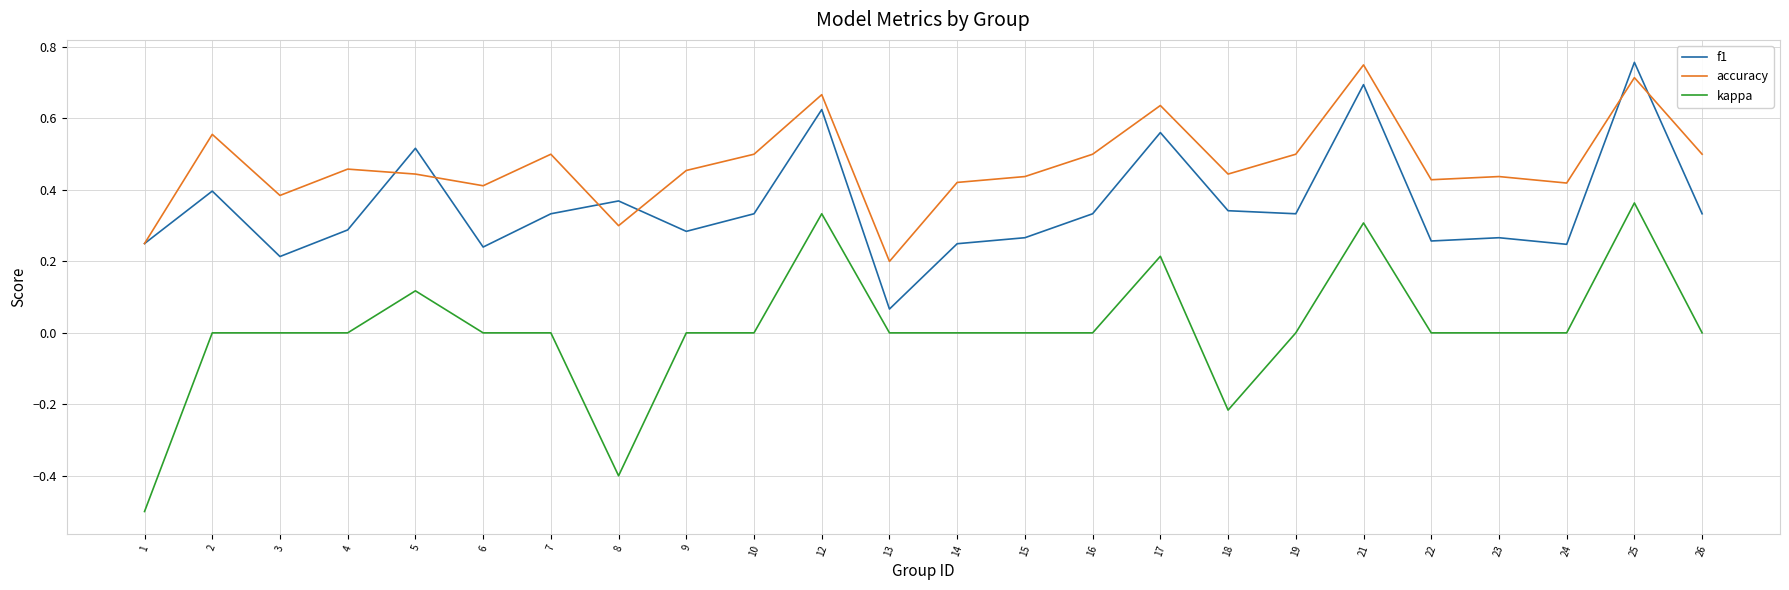

True or false: f1 has a value of 0.2 at 24.

True